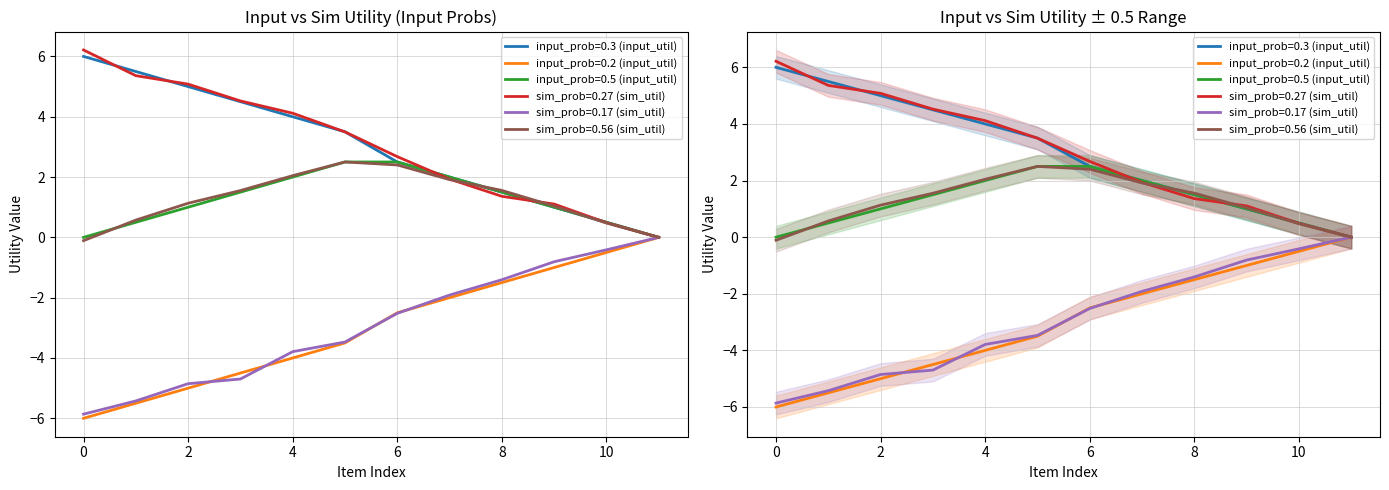

Rank the categories by input_prob=0.2 (input_util) value from highest to lowest.

item011, item010, item009, item008, item007, item006, item005, item004, item003, item002, item001, item000